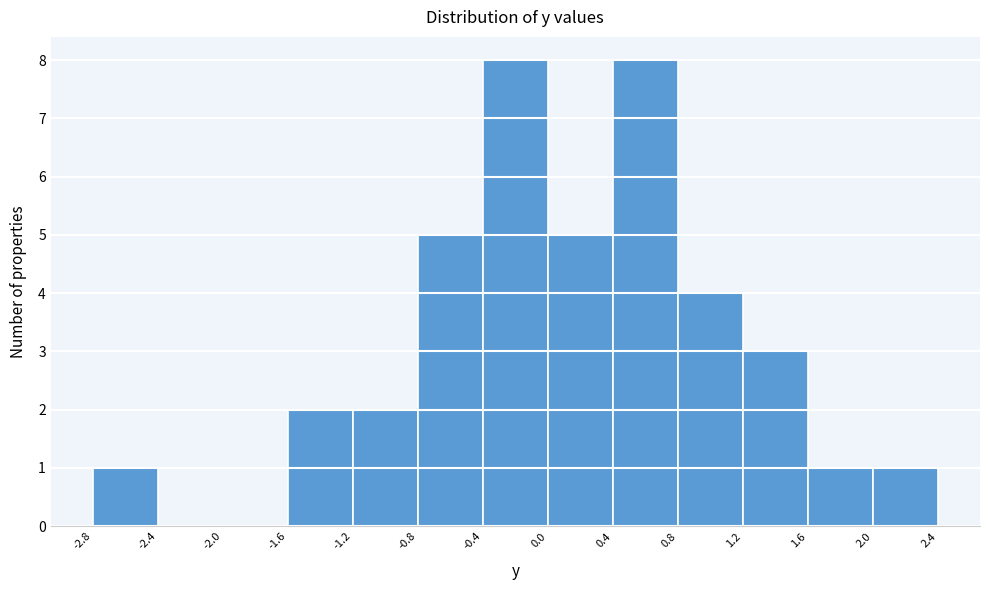

Reading left to right, transcribe this chart: for each bar, give the range it covers on the x-axis and its height. The values are not printed on the chart, so give them approximately, as read against the axis.

-2.8 to -2.4: 1
-2.4 to -2.0: 0
-2.0 to -1.6: 0
-1.6 to -1.2: 2
-1.2 to -0.8: 2
-0.8 to -0.4: 5
-0.4 to 0.0: 8
0.0 to 0.4: 5
0.4 to 0.8: 8
0.8 to 1.2: 4
1.2 to 1.6: 3
1.6 to 2.0: 1
2.0 to 2.4: 1